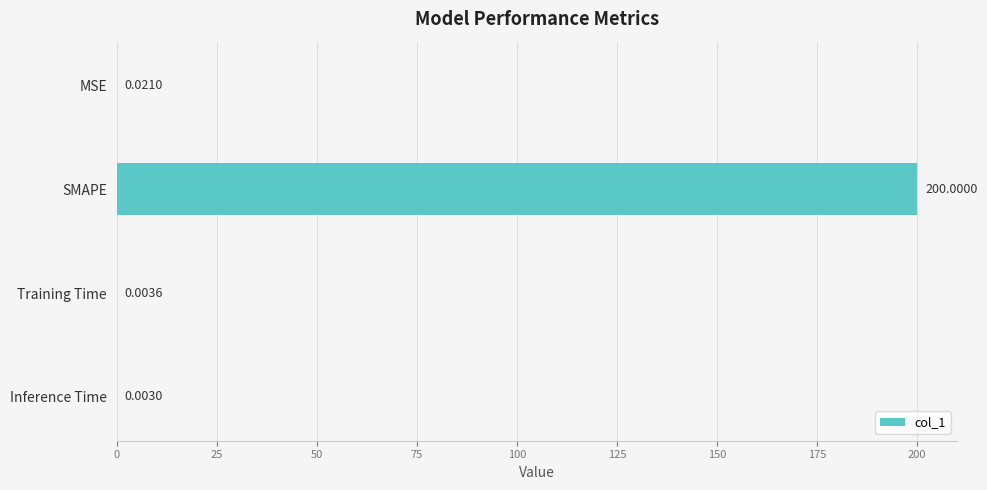

Which has a higher value, Training Time or MSE?

MSE